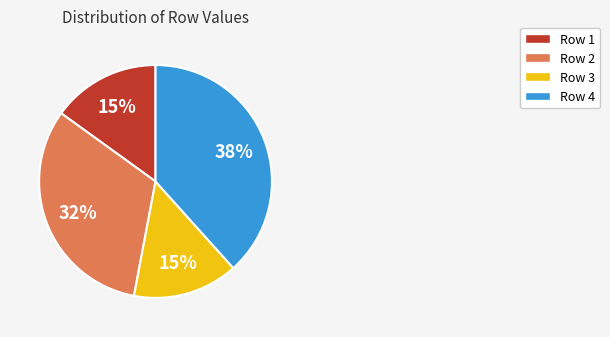

Do Row 3 and Row 1 together represent more than half of the pie?

No